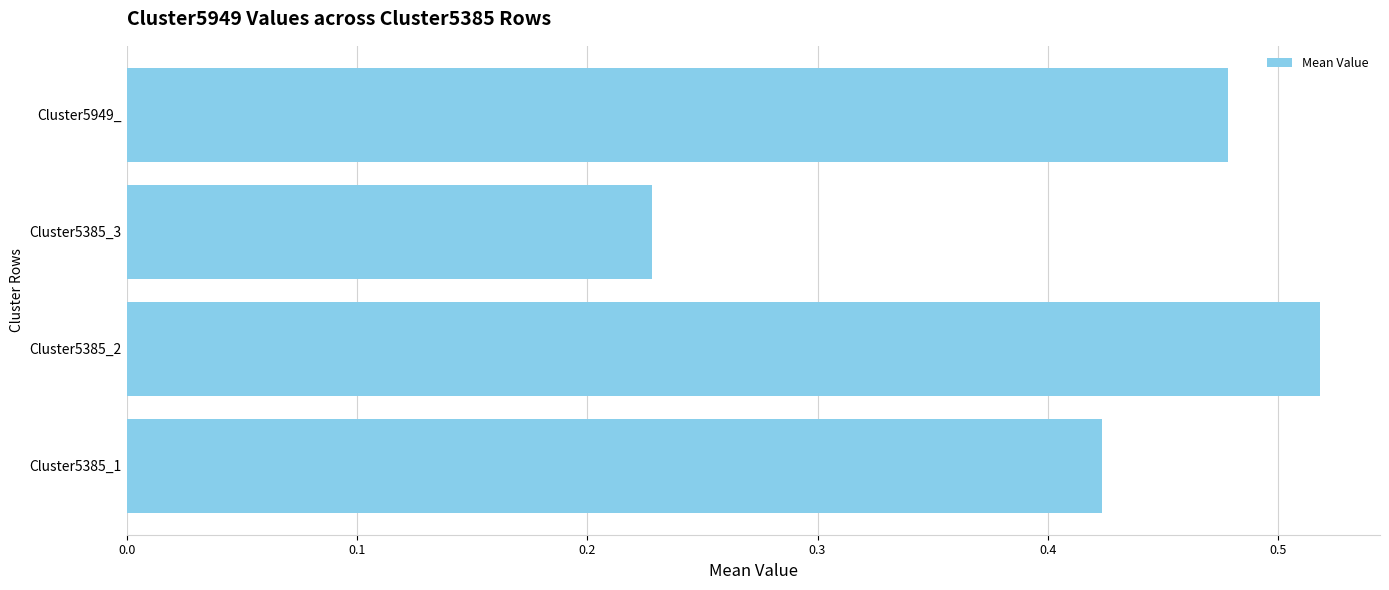

What is the sum of all values?

1.6